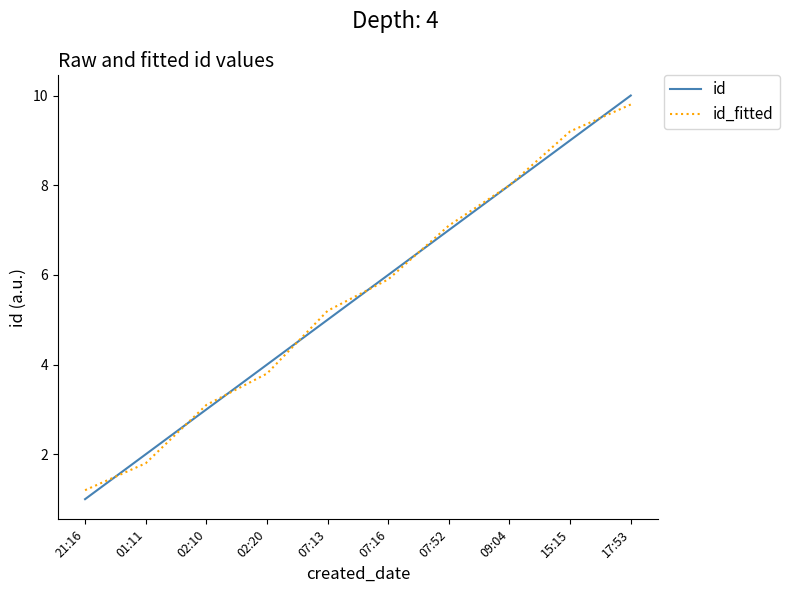

At how many categories does at least one series exceed 5?

6